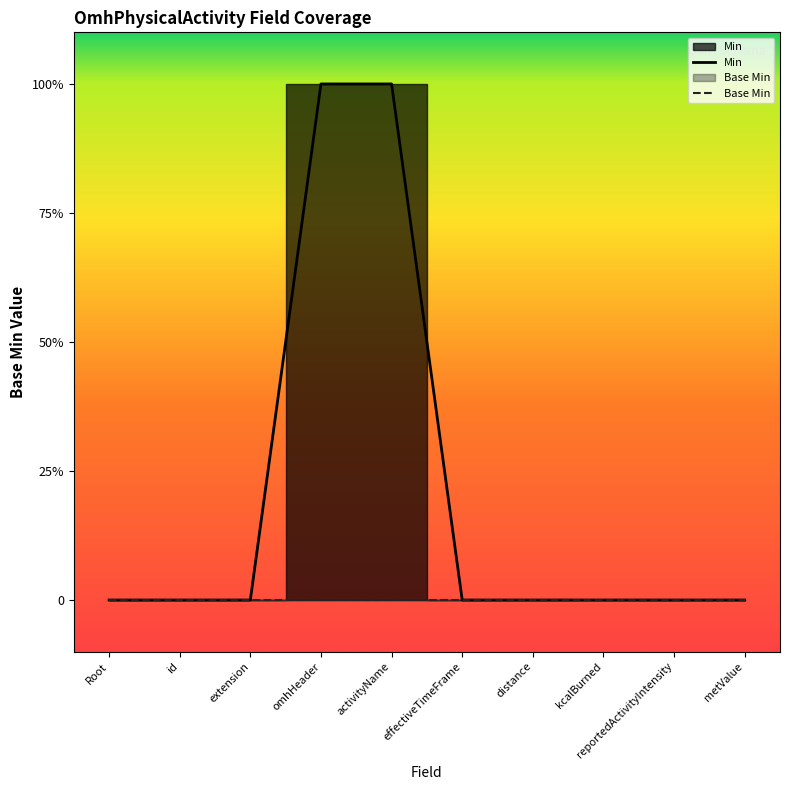

Is this an area chart (filled region under the line)?

No